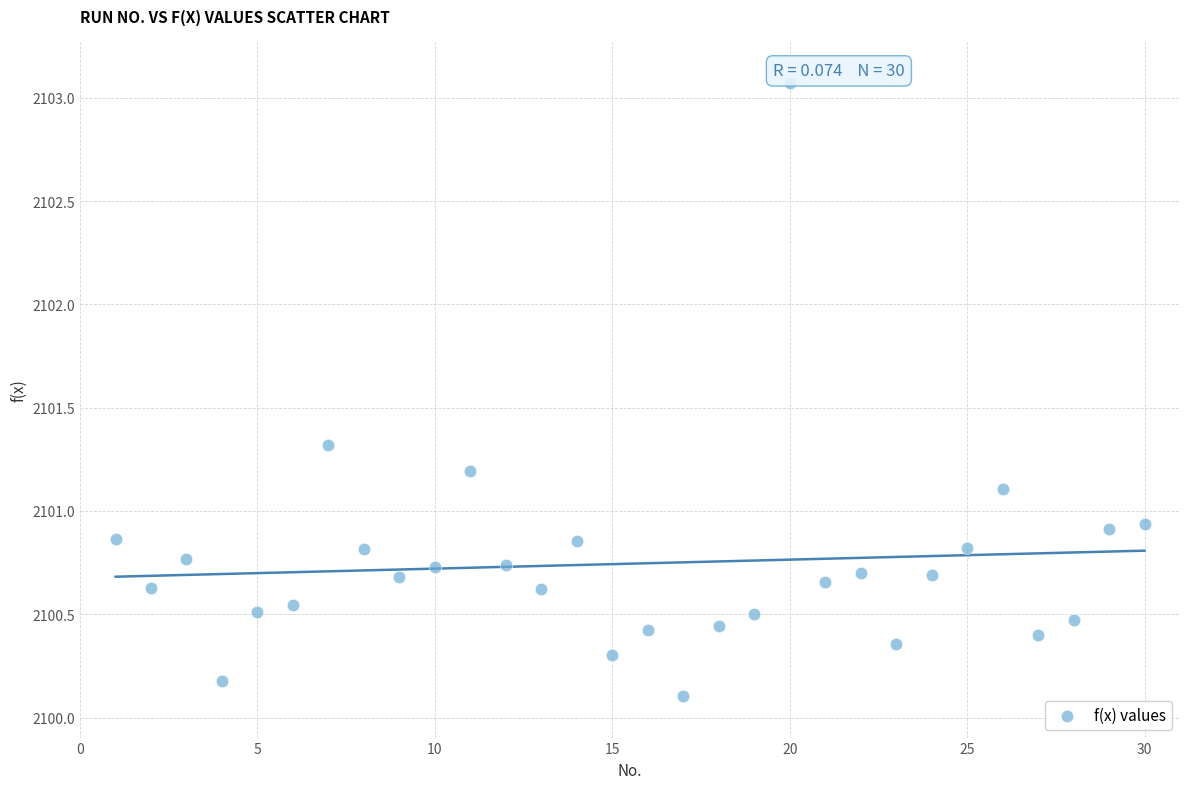

What is the range of Y values (max minus min)?

3.0